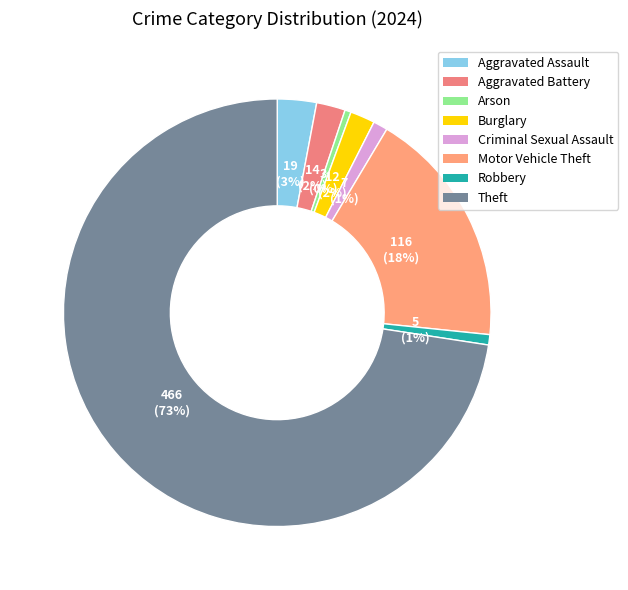

Count the number of slices in the pie.

8